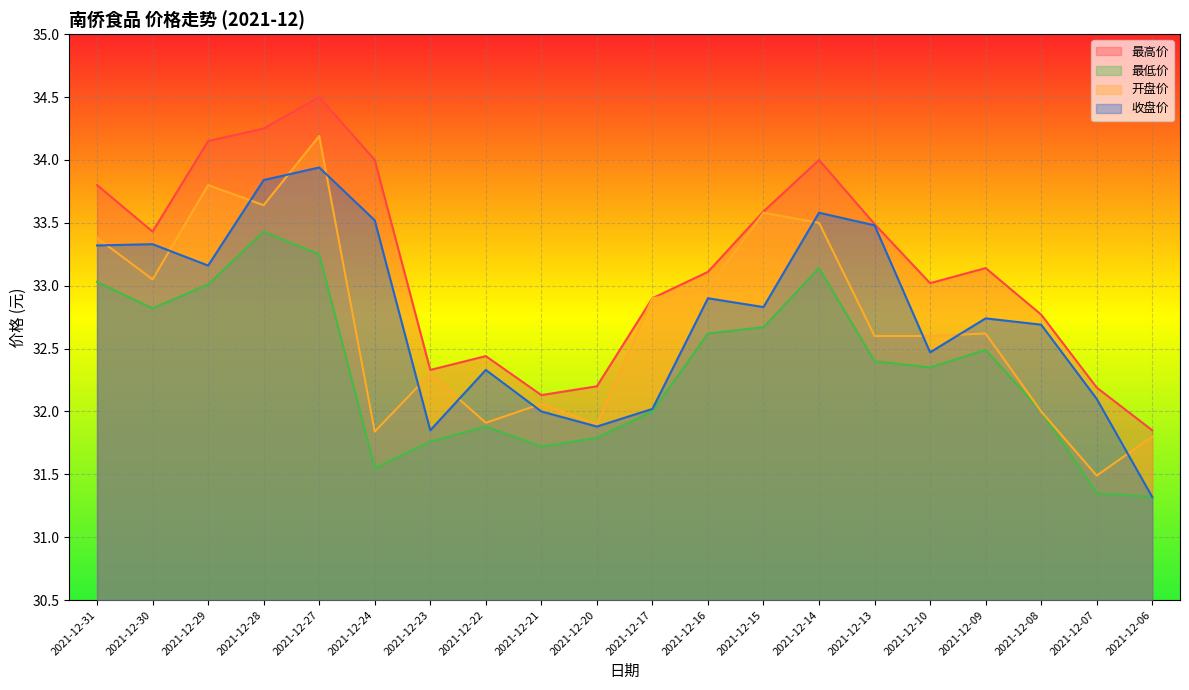

Which label corresponds to the largest value in the chart?

2021-12-27